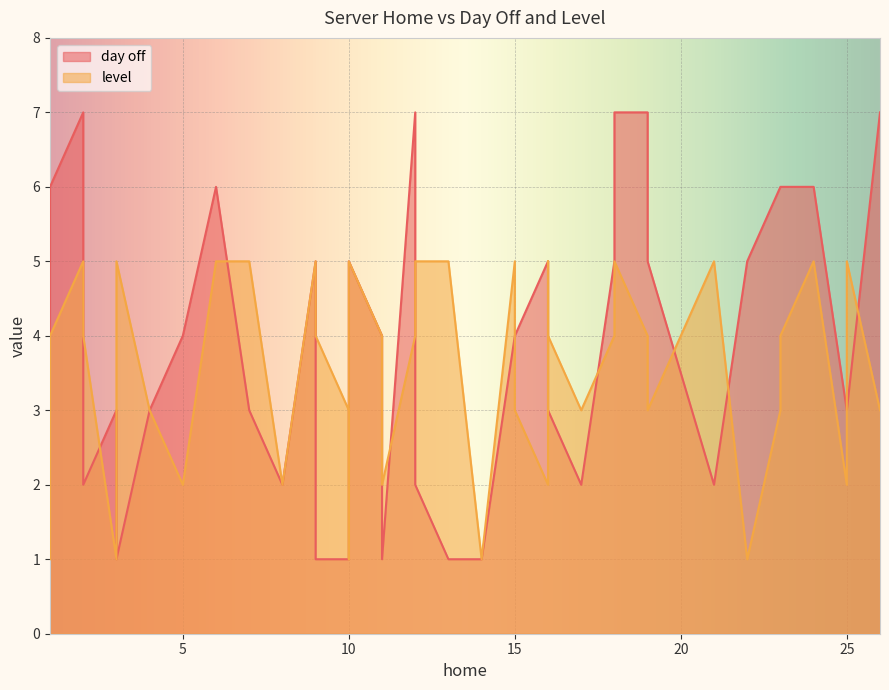

True or false: day off has a value of 1 at 18.

False